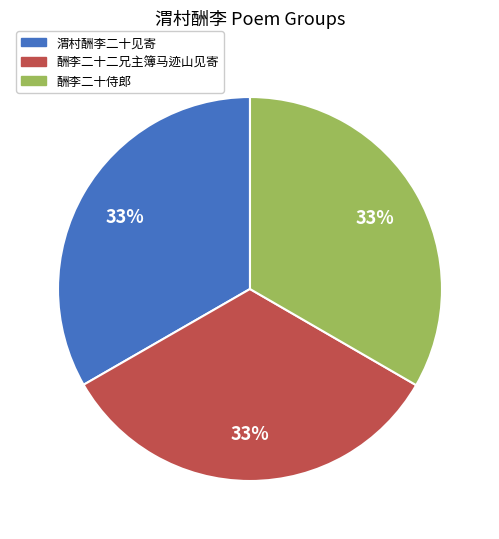

Does any single category account for the majority?

No